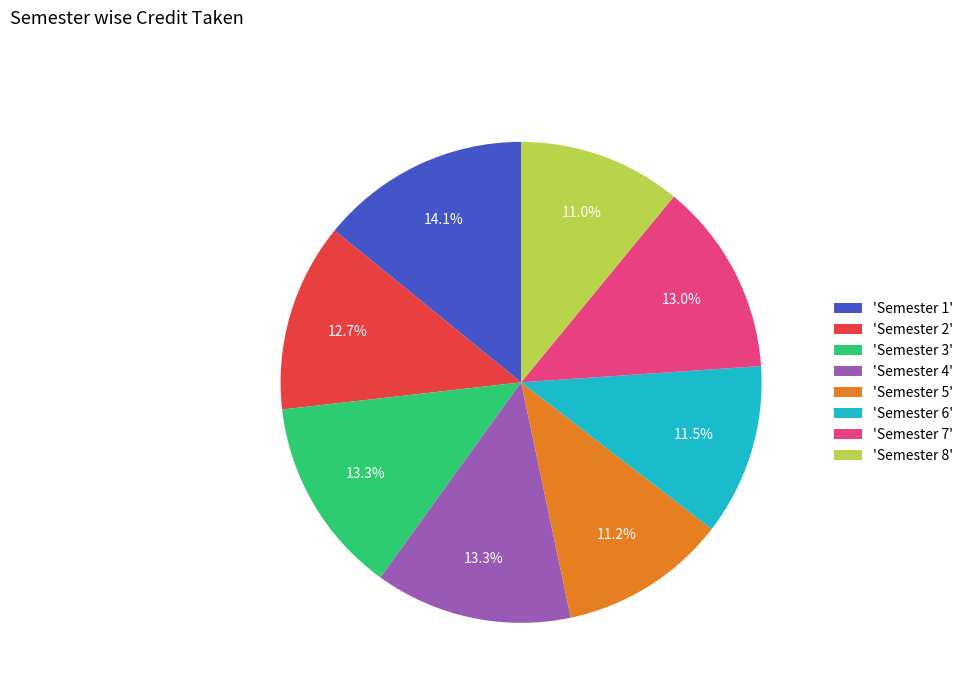

Does 'Semester 1' represent more than half of the total?

No